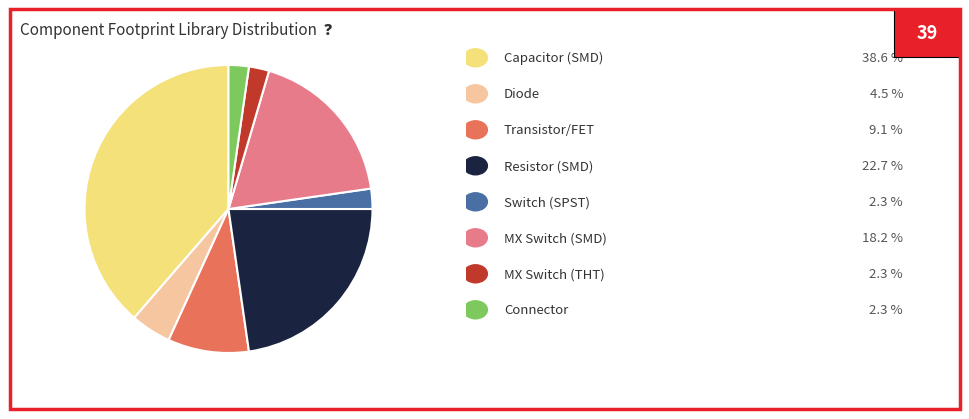

Is there any slice that represents more than half of the pie?

No